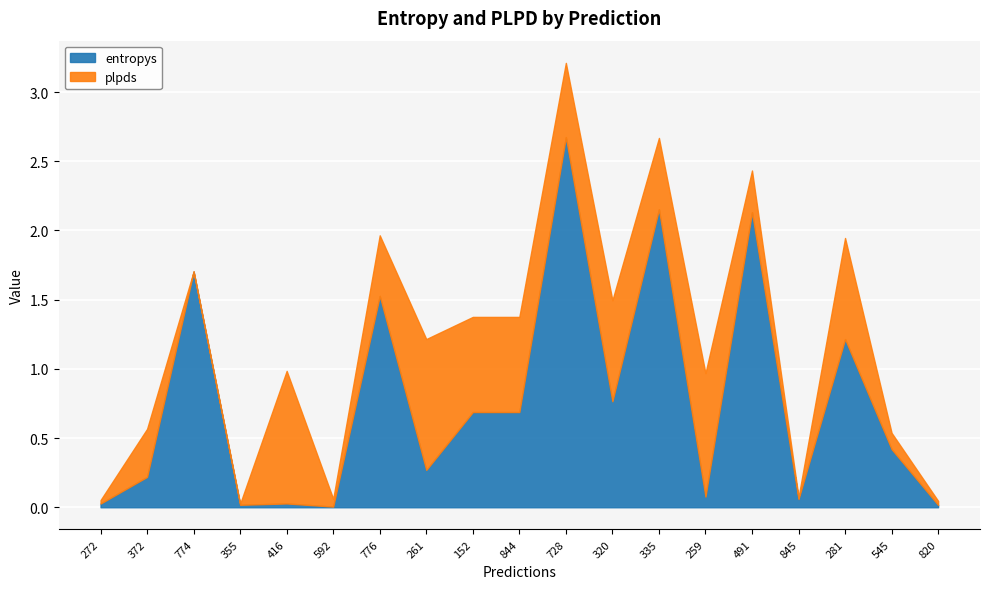

The value of entropys at 592 is 0.0. True or false?

True